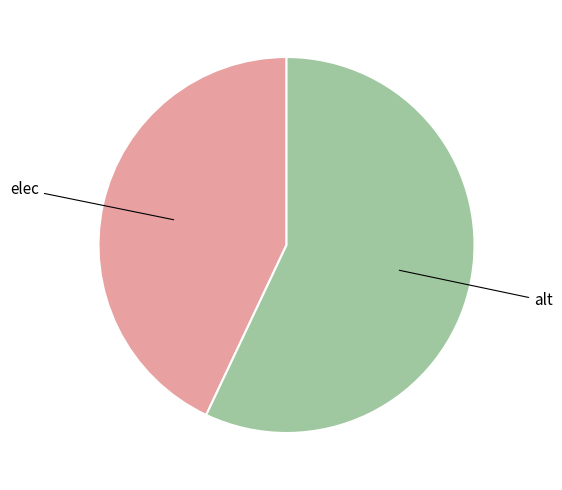

Is there any slice that represents more than half of the pie?

Yes